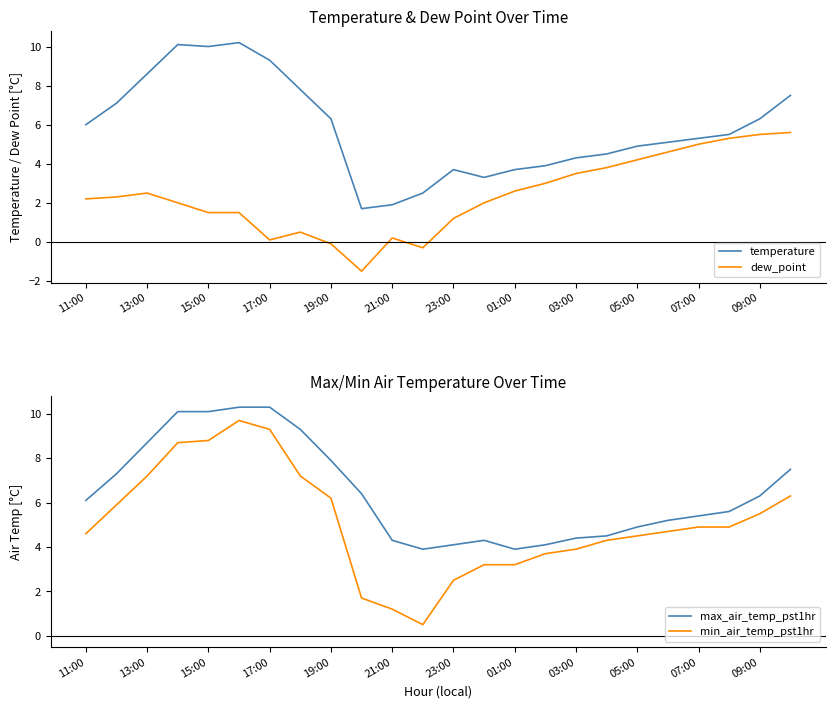

Rank the series by their maximum value, from highest to lowest.

max_air_temp_pst1hr, temperature, min_air_temp_pst1hr, dew_point